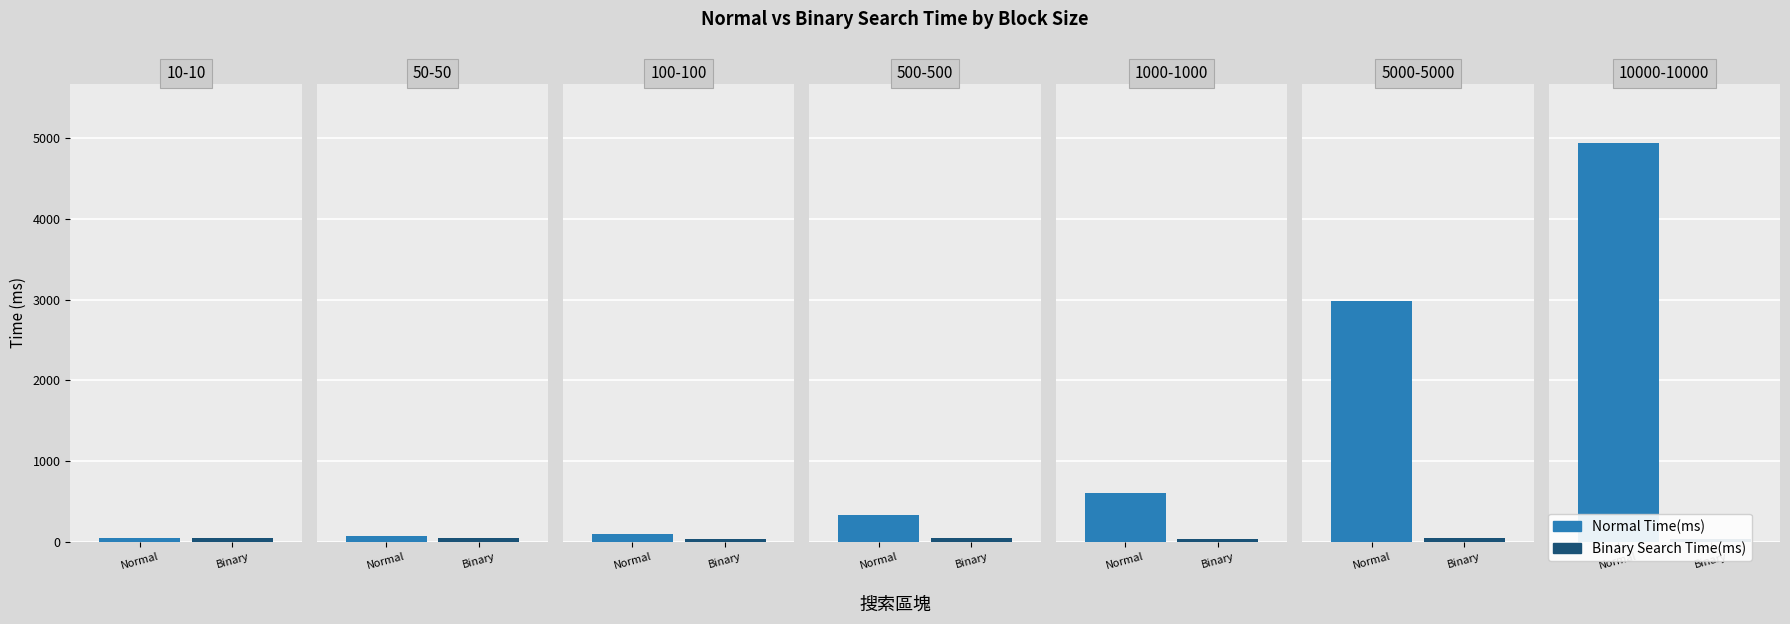

How many groups of bars are there?

7